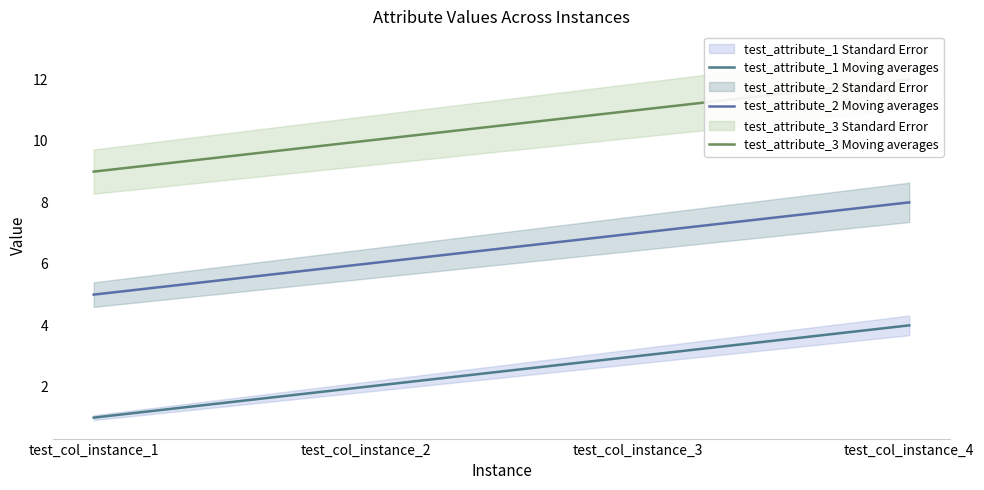

True or false: test_attribute_3 Moving averages and test_attribute_1 Moving averages cross at least once.

False